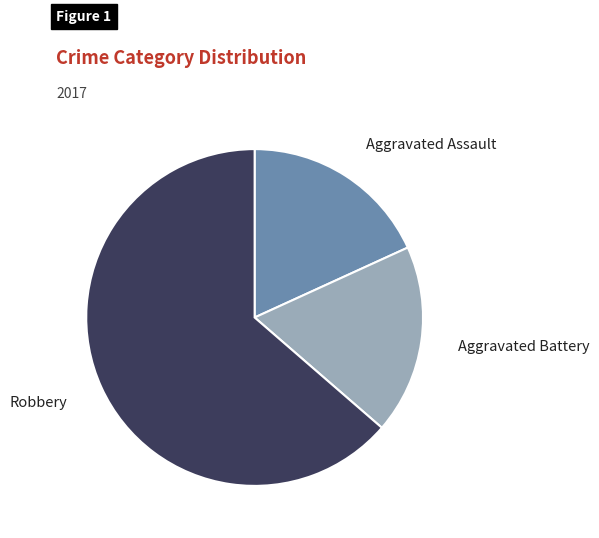

Does Robbery account for over 50% of the chart?

Yes